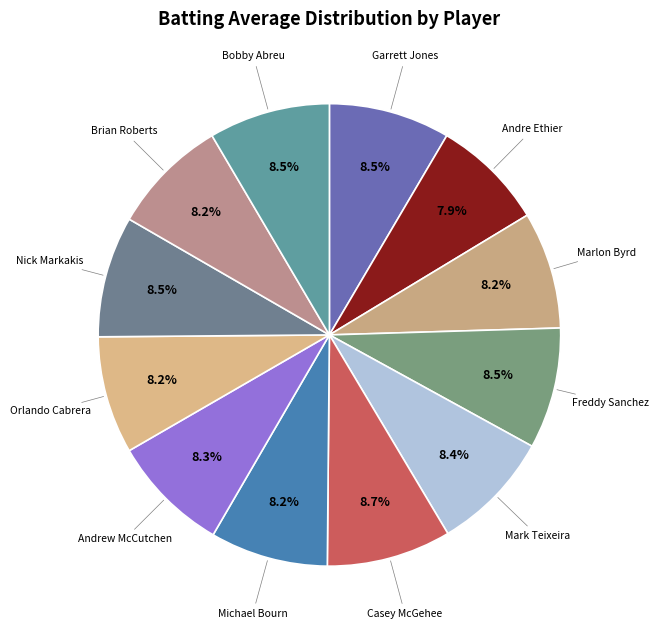

How many slices are in this pie chart?

12